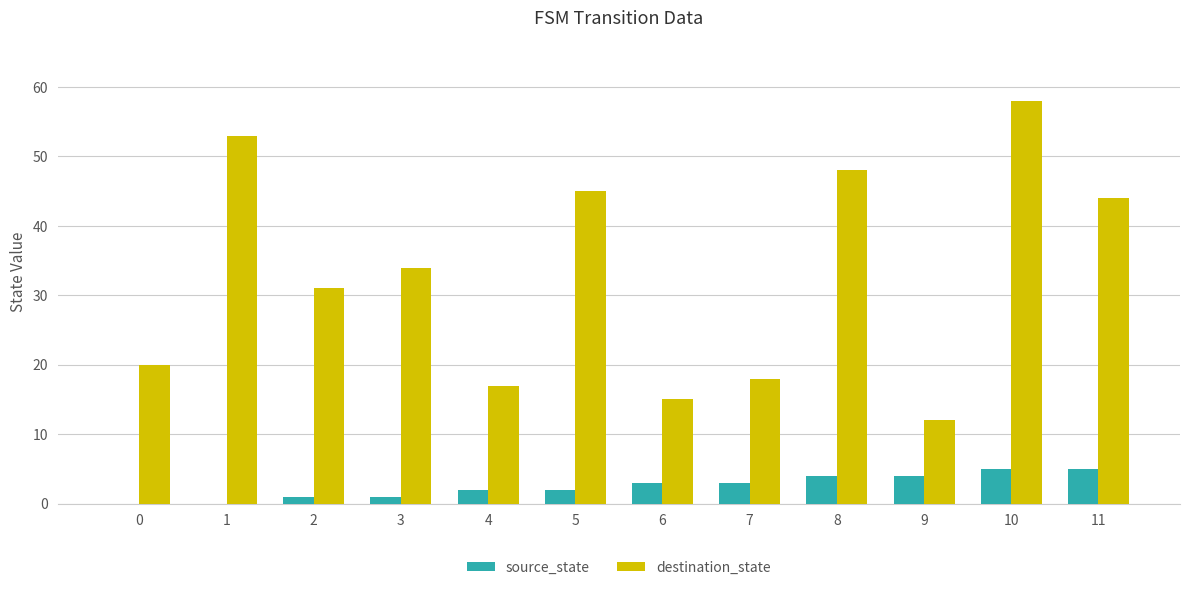

What is the greatest value displayed?

58